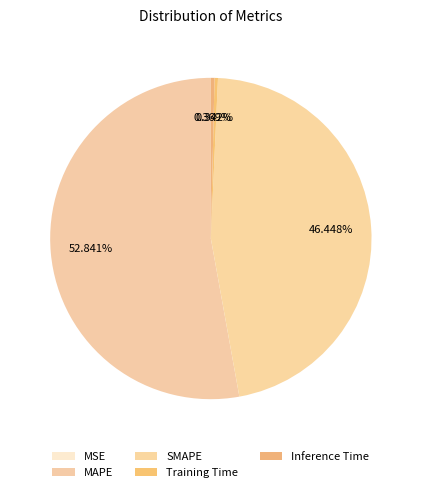

To the nearest percent, what is the difference between the SMAPE and MSE slice percentages?

46%